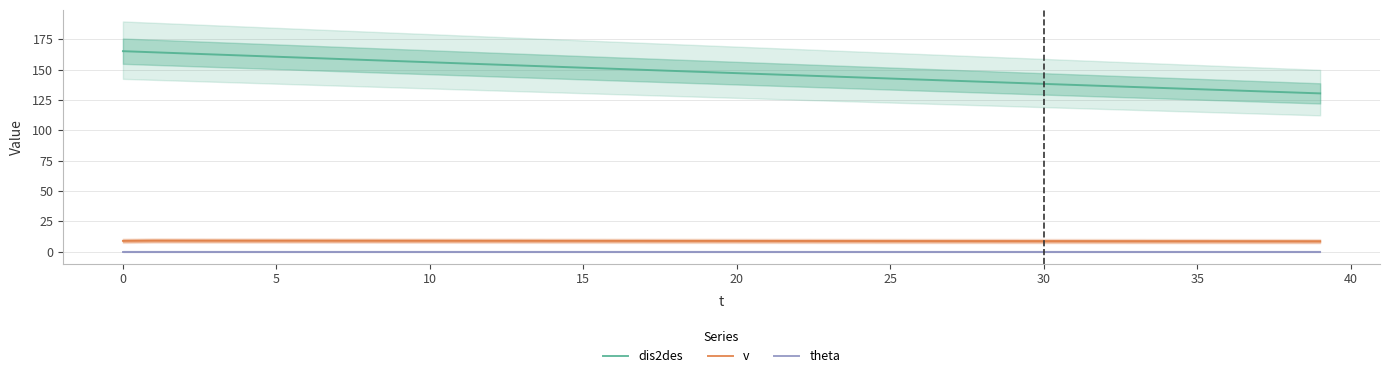

What is the maximum value for dis2des?

165.2